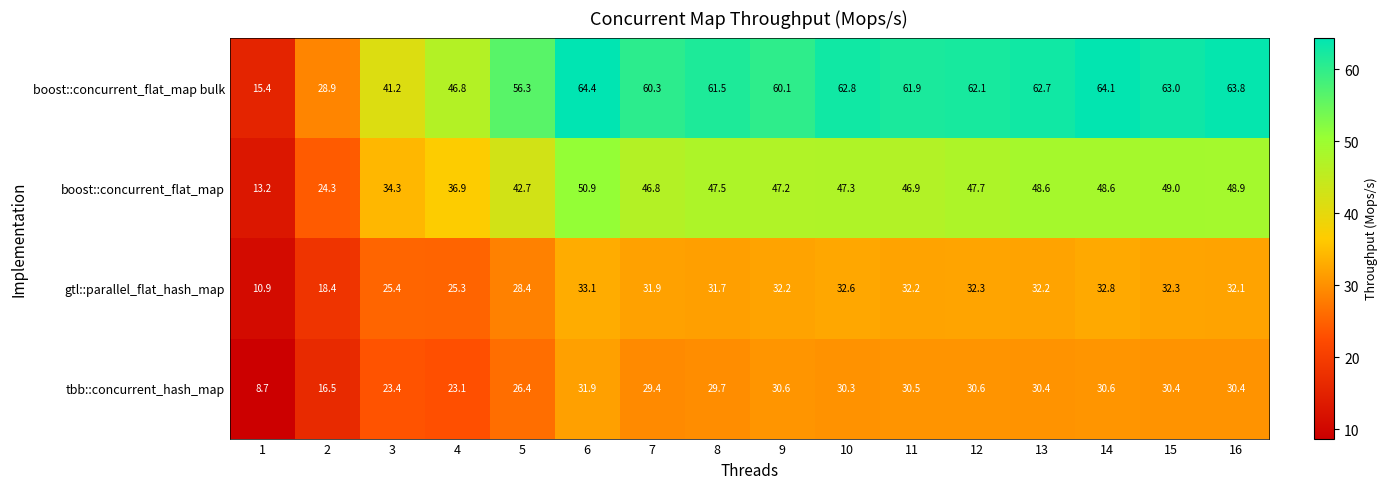

How many data points in boost::concurrent_flat_map bulk are less than 61?

7